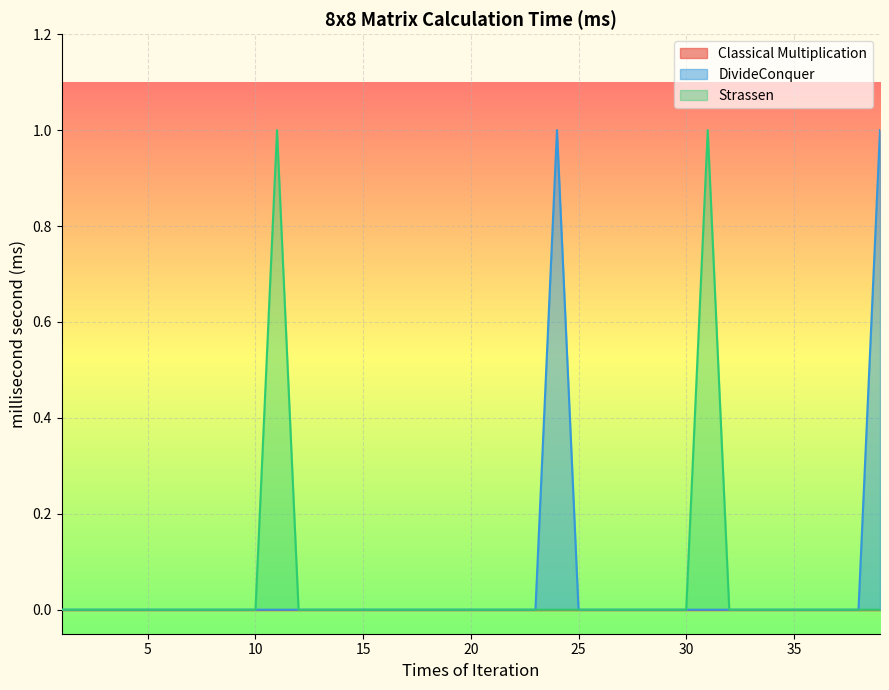

True or false: Strassen and DivideConquer cross at least once.

False